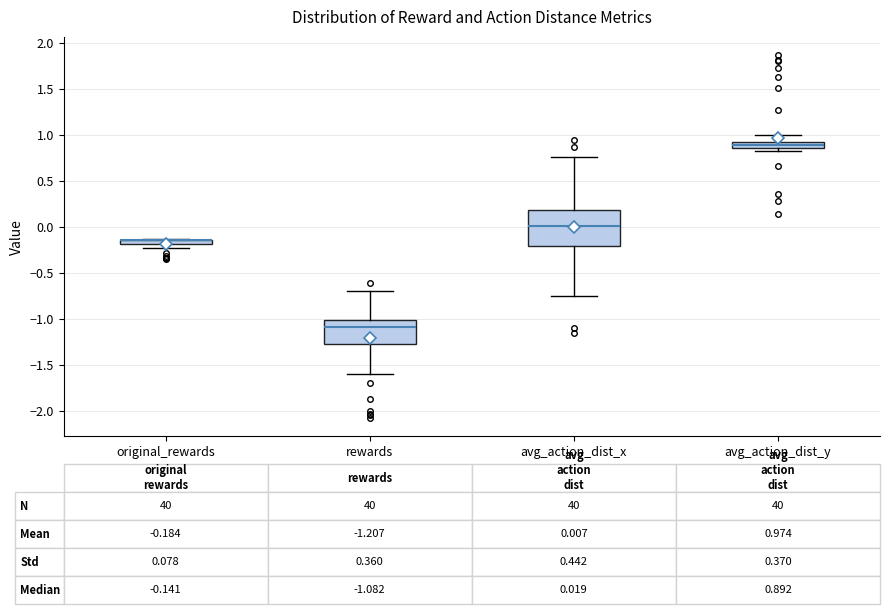

Which box is the tallest, from its lower edge to its upper edge?

avg_action_dist_x